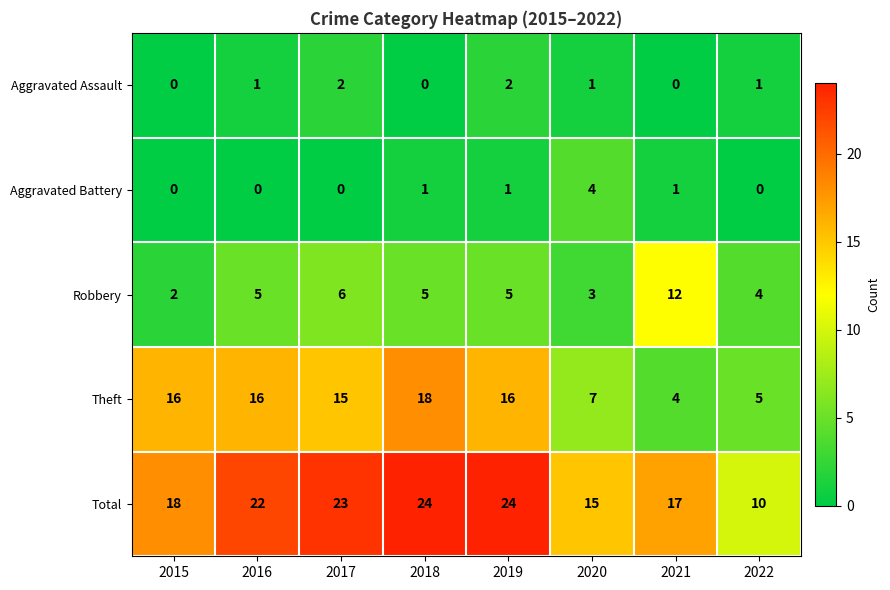

At how many categories does at least one series exceed 13?

7